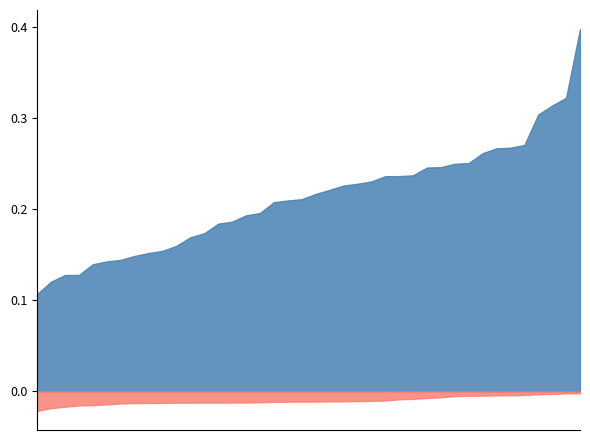

True or false: Mean Vertical Current Density has a value of 0.2 at 2014/02/11 16:46.

True